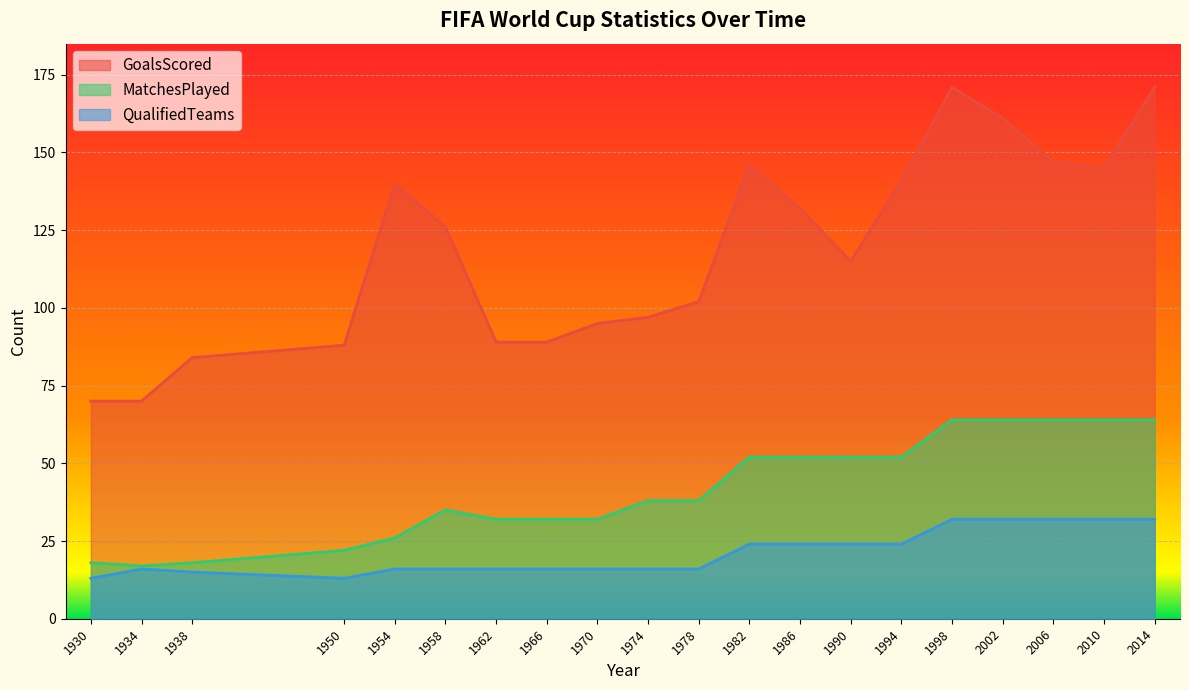

Which series has the largest total across all categories?

GoalsScored